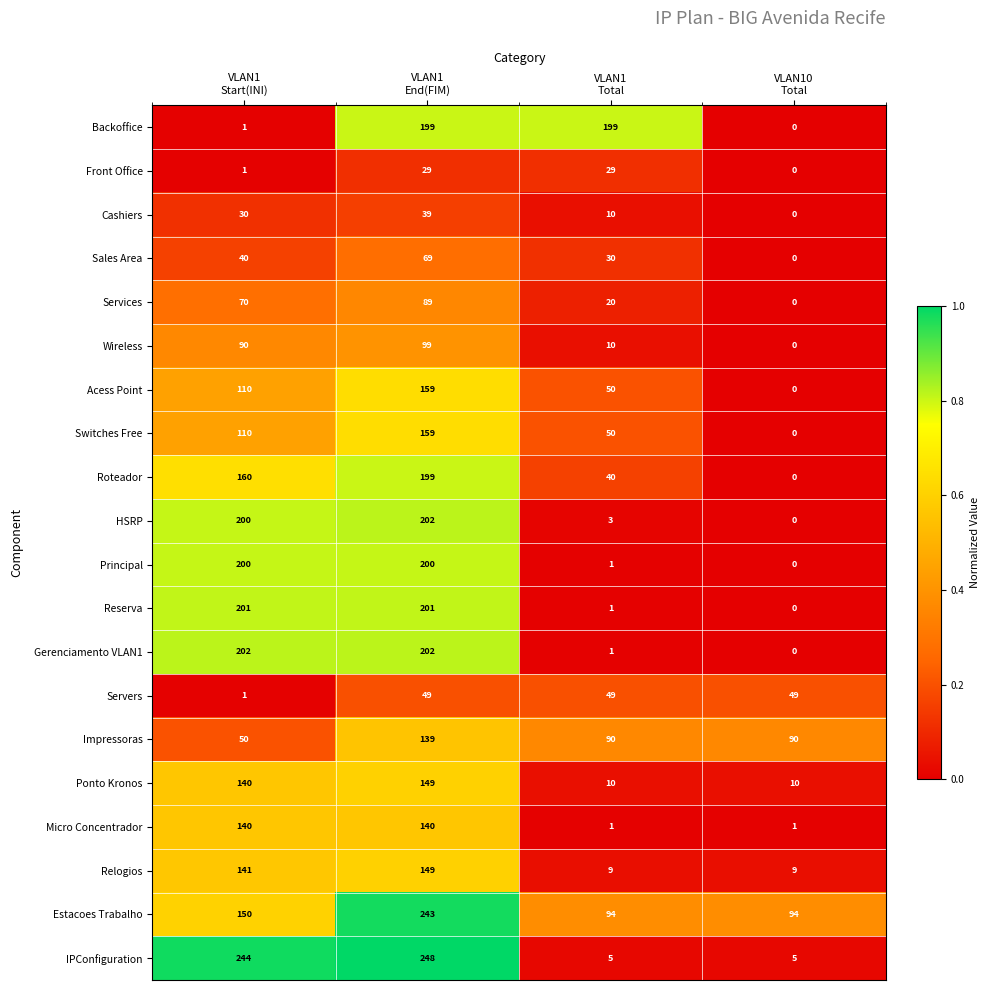

How many categories are shown in the chart?

4